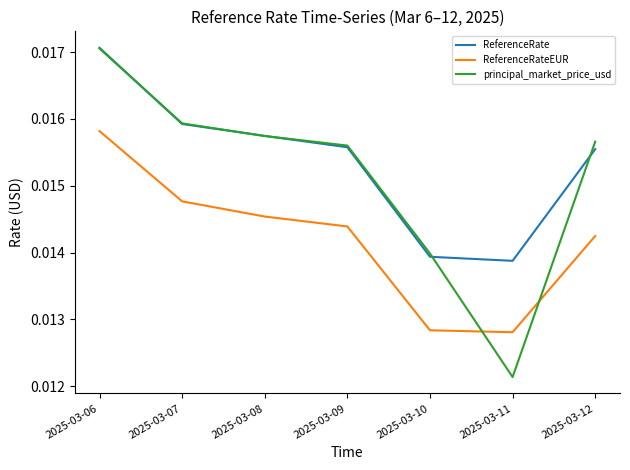

Which series changed the most between 2025-03-07 and 2025-03-12?

ReferenceRateEUR